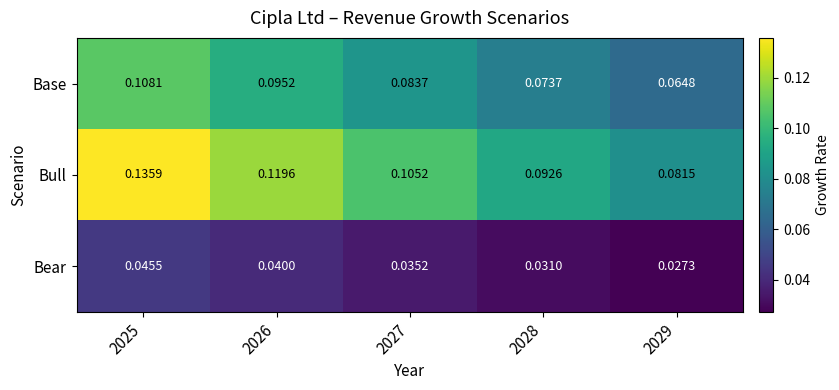

Which series has the largest total across all categories?

Bull